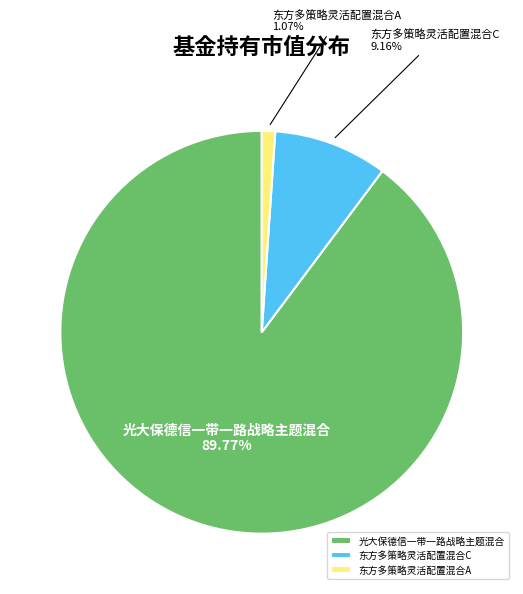

Do 光大保德信一带一路战略主题混合 and 东方多策略灵活配置混合C together represent more than half of the pie?

Yes